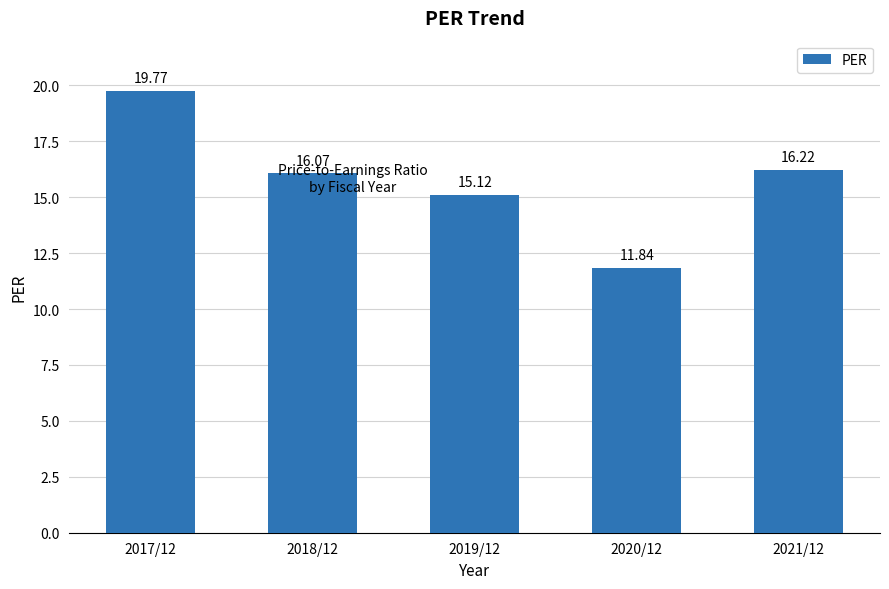

Approximately how many times larger is the value at 2020/12 compared to 2021/12?

0.7